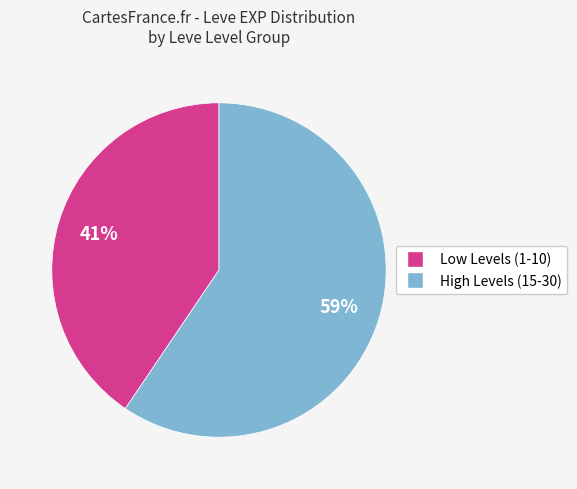

Does any single category account for the majority?

Yes